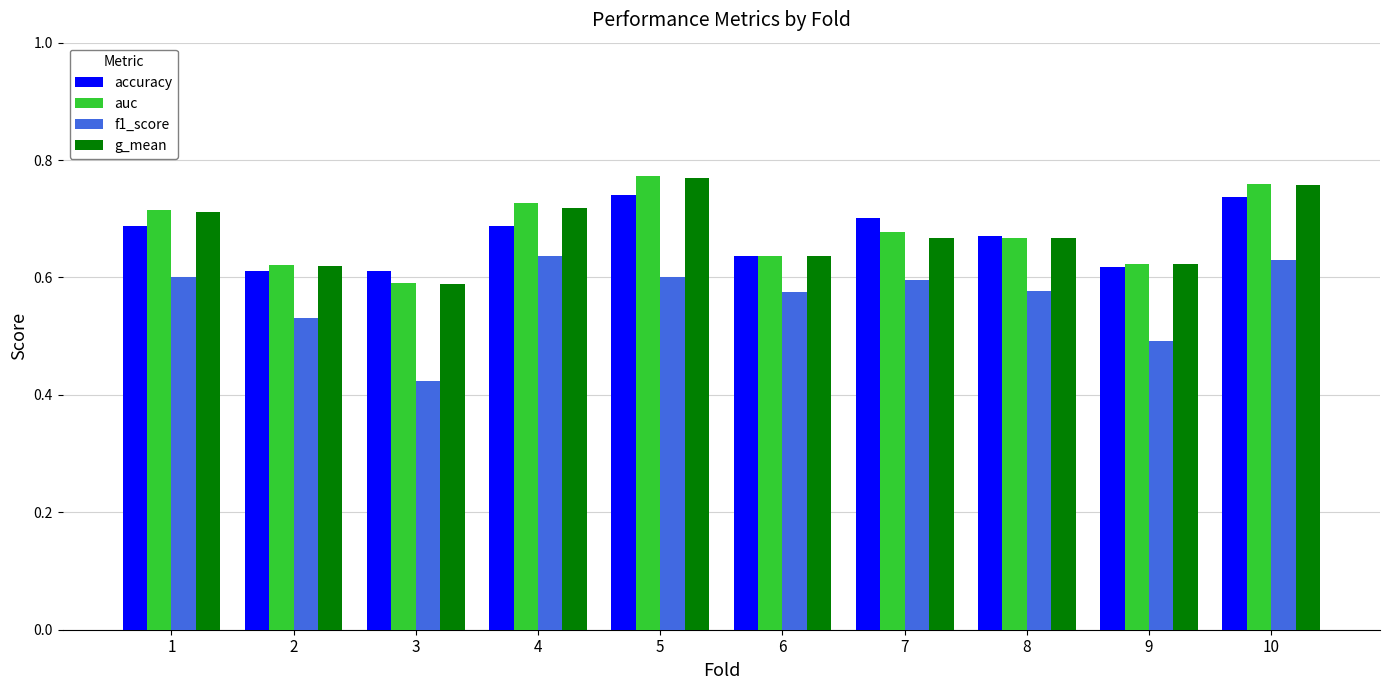

At which category does the chart reach its minimum across all series?

3